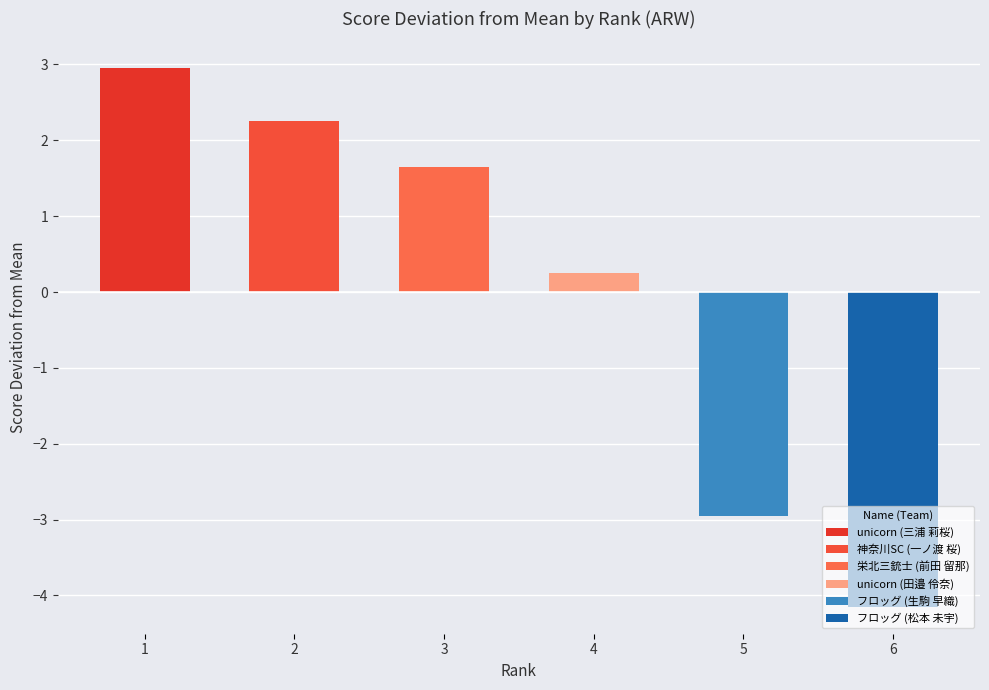

Which label corresponds to the smallest value in the chart?

フロッグ (松本 未宇)